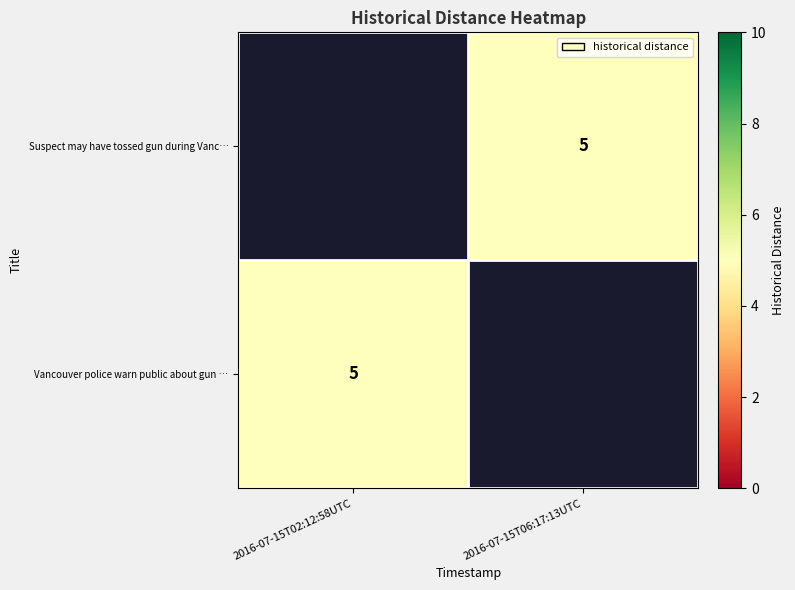

Rank the series by their average value, from highest to lowest.

Suspect may have tossed gun during Vanc…, Vancouver police warn public about gun …